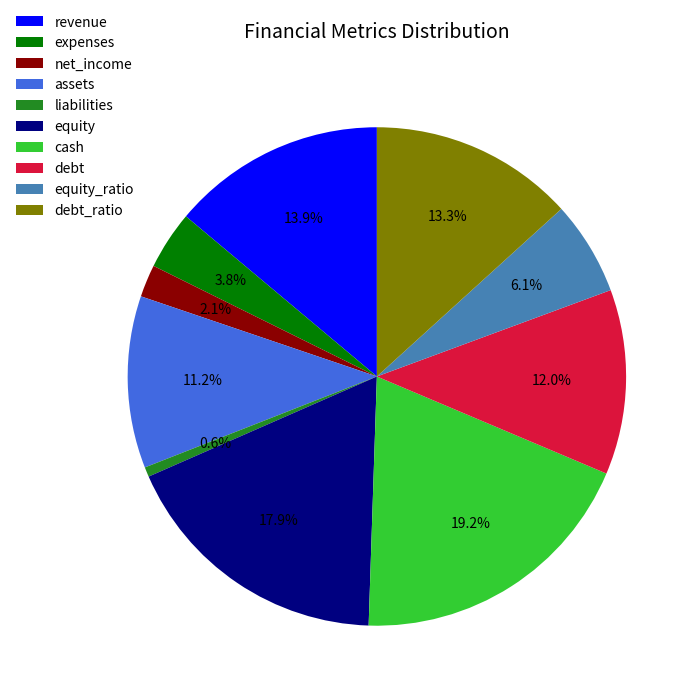

To the nearest percent, what is the average slice percentage?

10%